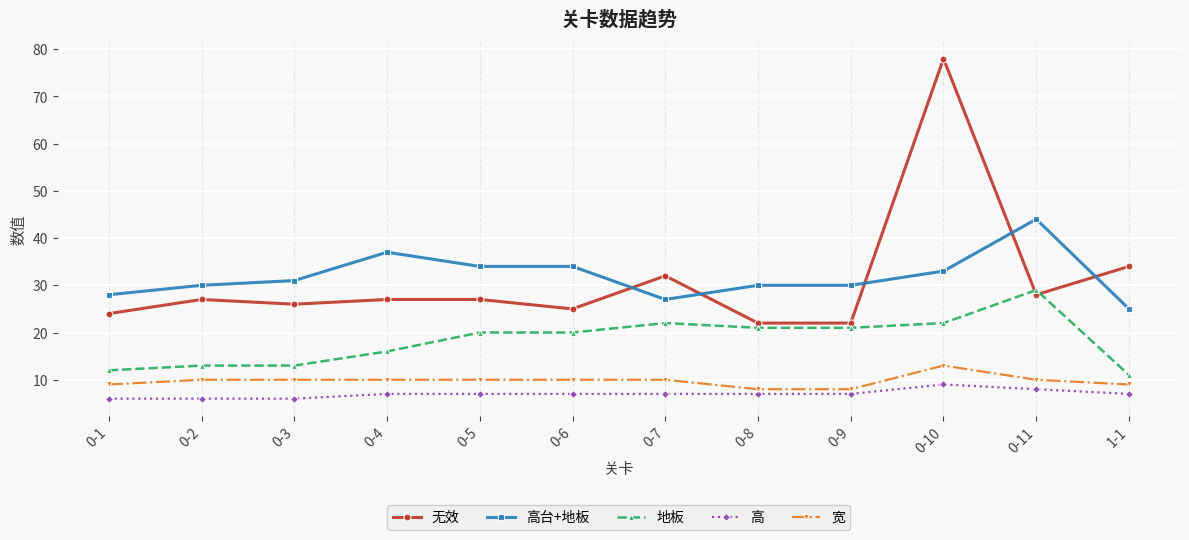

What is the label of the 3rd point from the right?

0-10